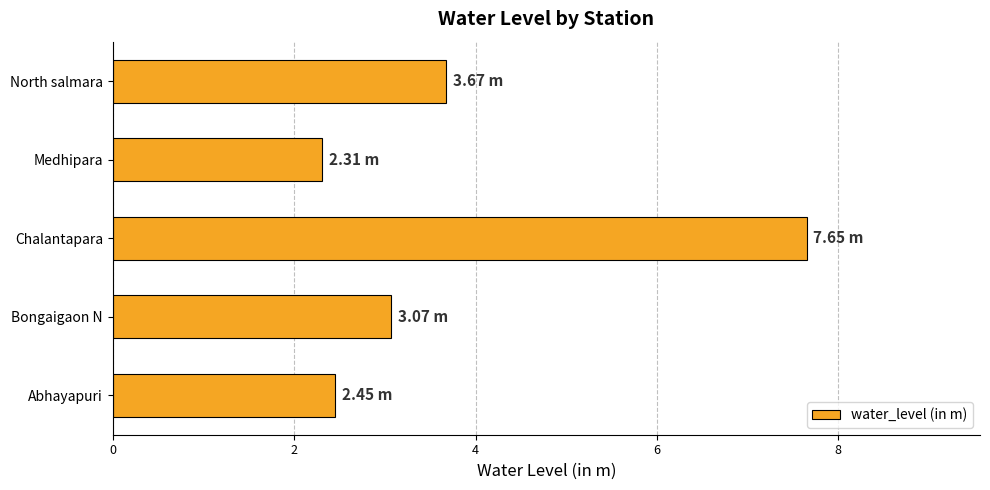

Which category has the highest value across all series?

Chalantapara